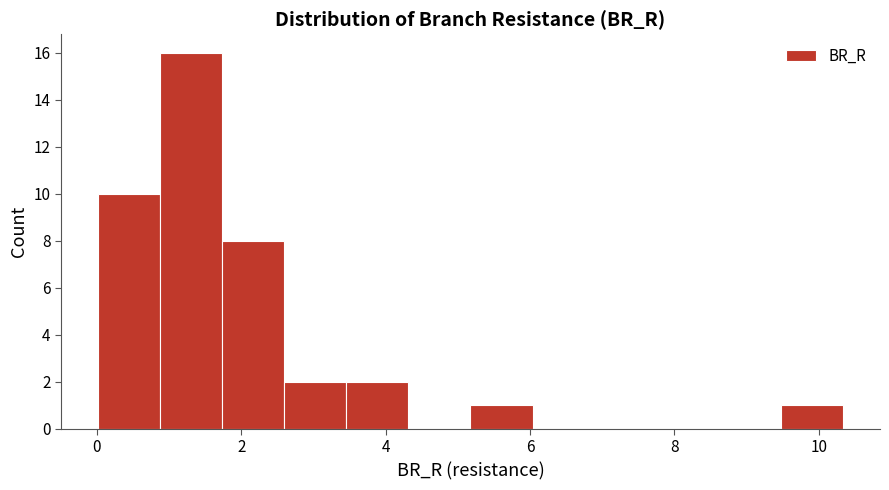

Reading left to right, list every bar in this chart as the range it spans on the x-axis followed by its height. Neither the bar edges nor the heights are printed on the chart, so give them approximately, as read against the axes.

0.0 to 0.8: 10
0.8 to 1.8: 16
1.8 to 2.6: 8
2.6 to 3.4: 2
3.4 to 4.4: 2
4.4 to 5.2: 0
5.2 to 6.0: 1
6.0 to 6.8: 0
6.8 to 7.8: 0
7.8 to 8.6: 0
8.6 to 9.4: 0
9.4 to 10.4: 1